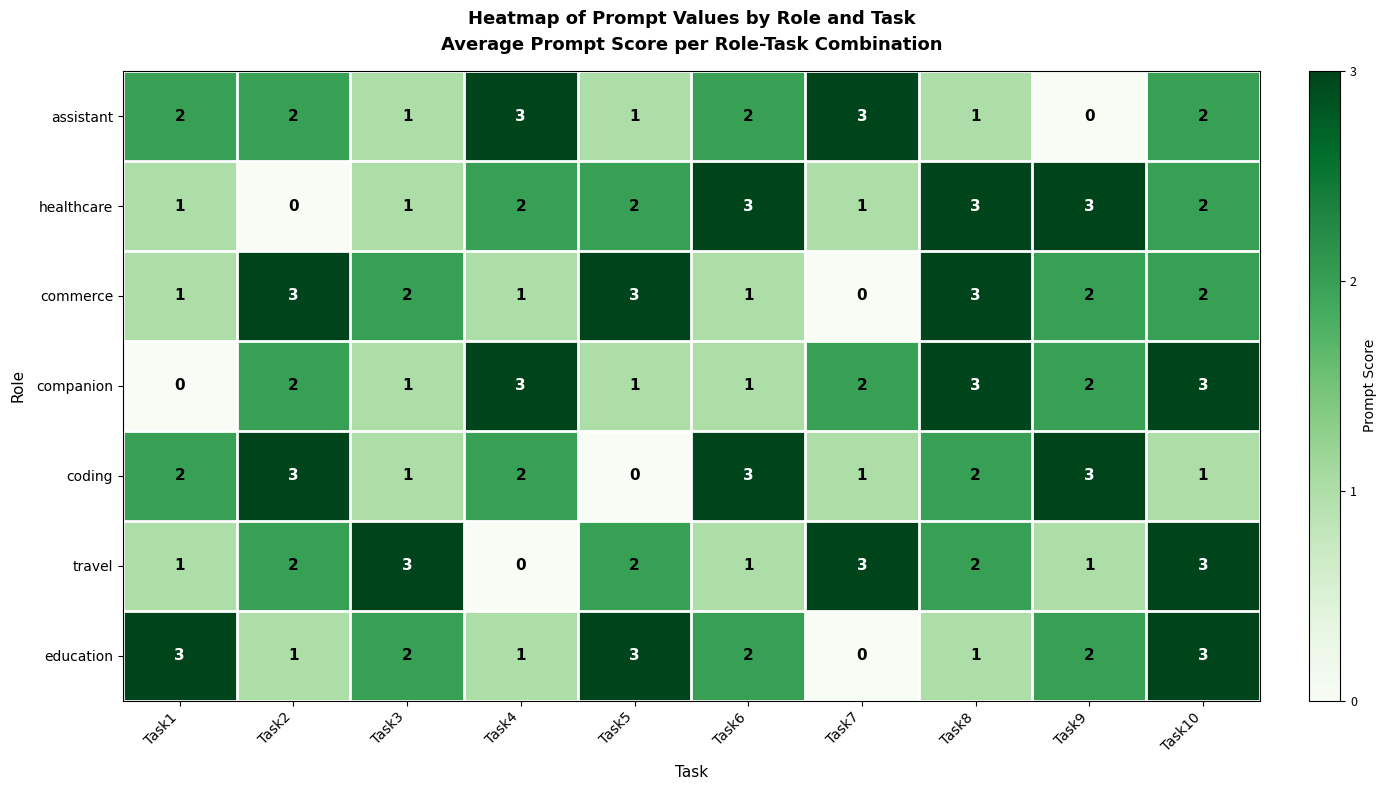

What is the difference between the maximum and minimum values in the assistant series?

3